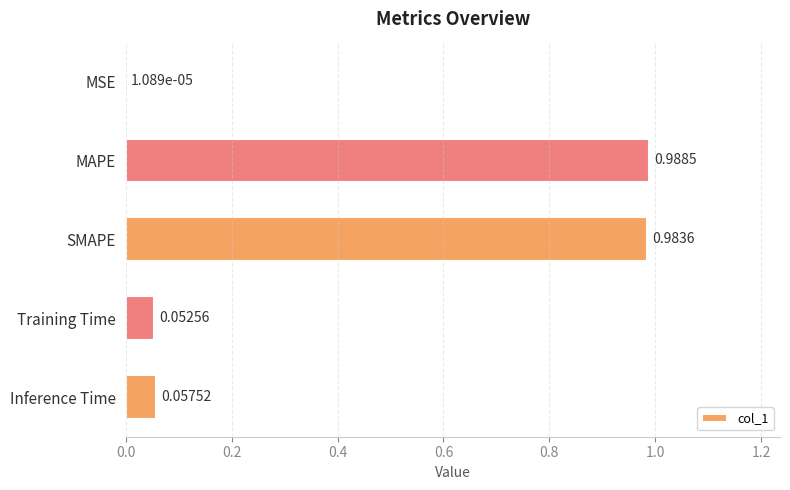

Which category has the highest value across all series?

MAPE